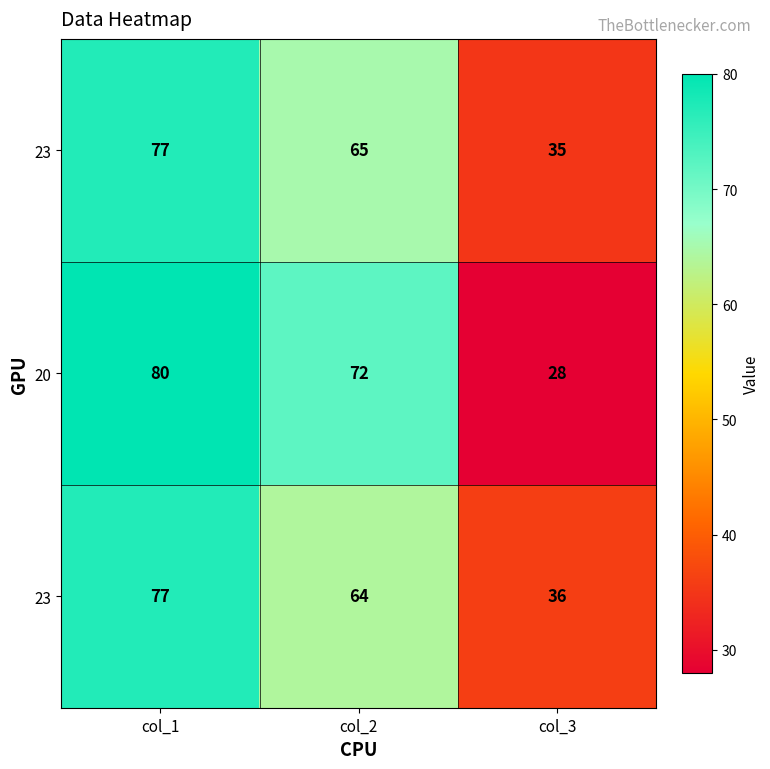

At how many categories does at least one series exceed 62?

2